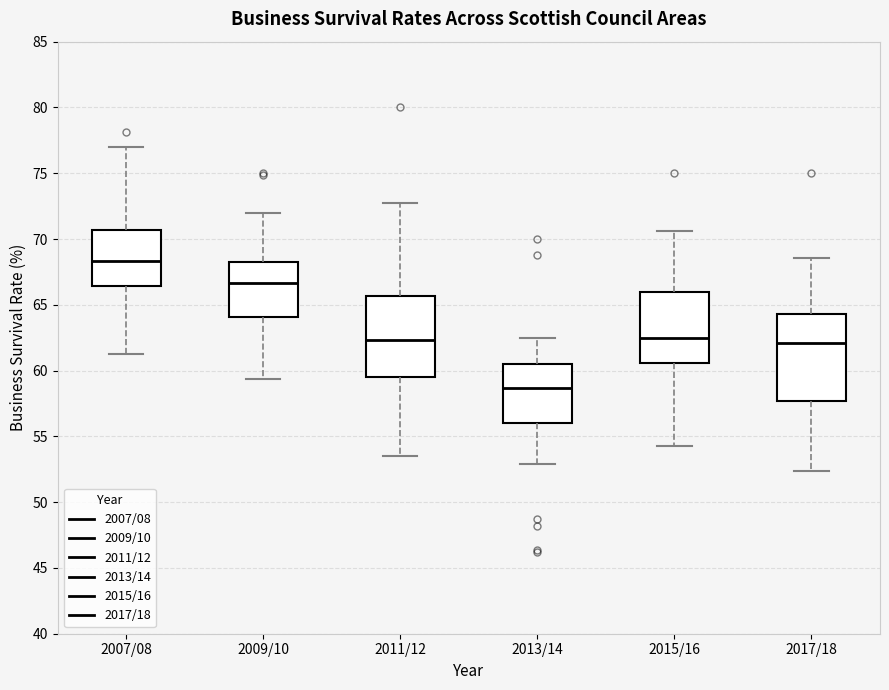

Reading left to right, read every box against the y-axis: the position of its median line, the range the box covers, and the ends of its whiskers. The values are not printed on the chart, so give them approximately, as read against the axis.

2007/08: median 68.5, box 66.5 to 70.5, whiskers 61.5 to 77.0
2009/10: median 66.5, box 64.0 to 68.0, whiskers 59.5 to 72.0
2011/12: median 62.5, box 59.5 to 65.5, whiskers 53.5 to 72.5
2013/14: median 58.5, box 56.0 to 60.5, whiskers 53.0 to 62.5
2015/16: median 62.5, box 60.5 to 66.0, whiskers 54.5 to 70.5
2017/18: median 62.0, box 57.5 to 64.5, whiskers 52.5 to 68.5